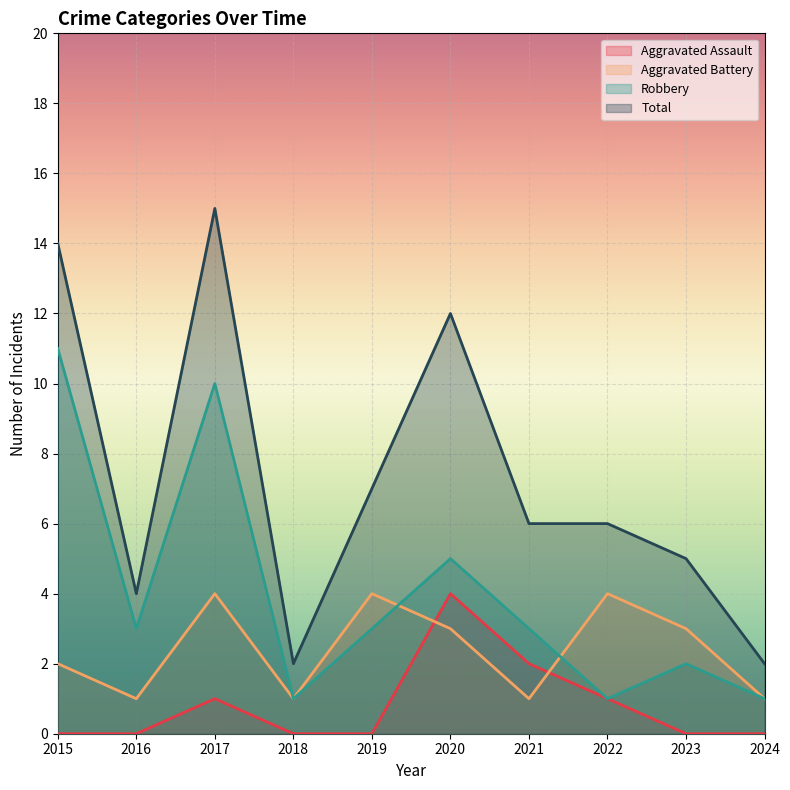

What is the value of the Aggravated Battery point at the 10th from the left?

1